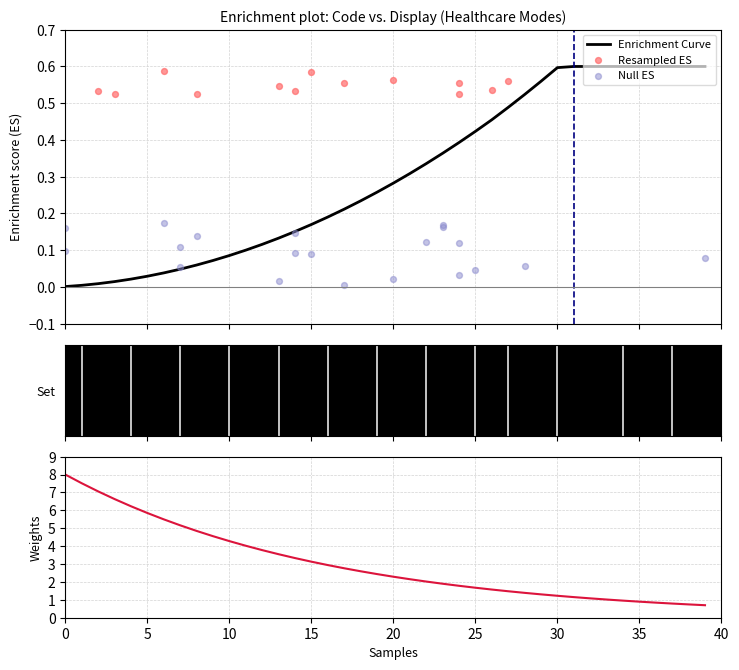

Which has a higher value, 17 or 10?

17